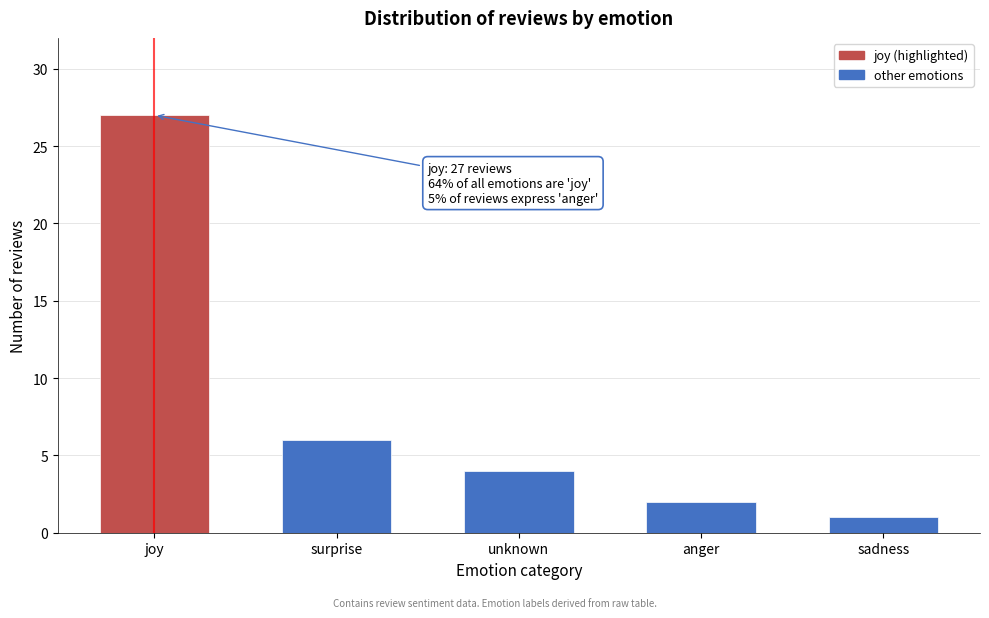

Reading right to left, extract all data points from this chart.

1	2	4	6	27